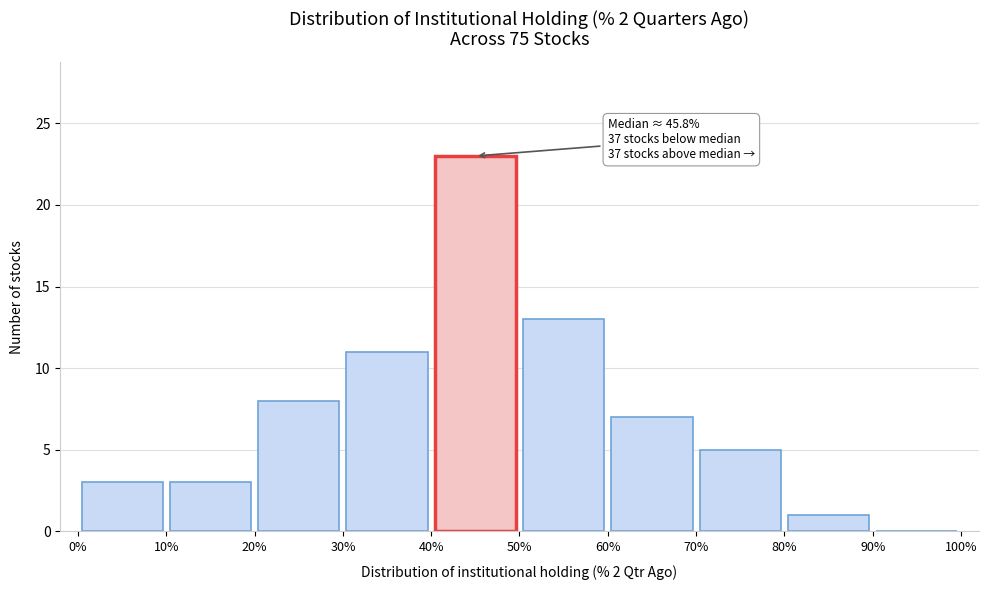

Which range on the x-axis has the tallest bar?

40% to 50%